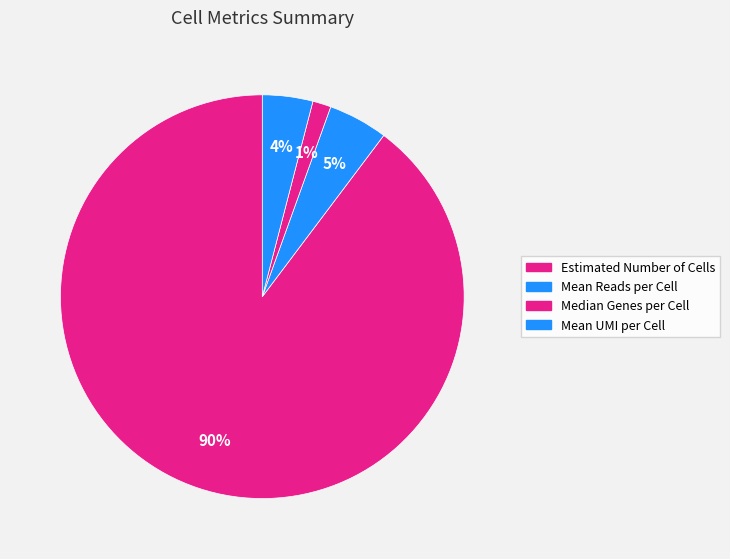

What is the majority slice?

Estimated Number of Cells